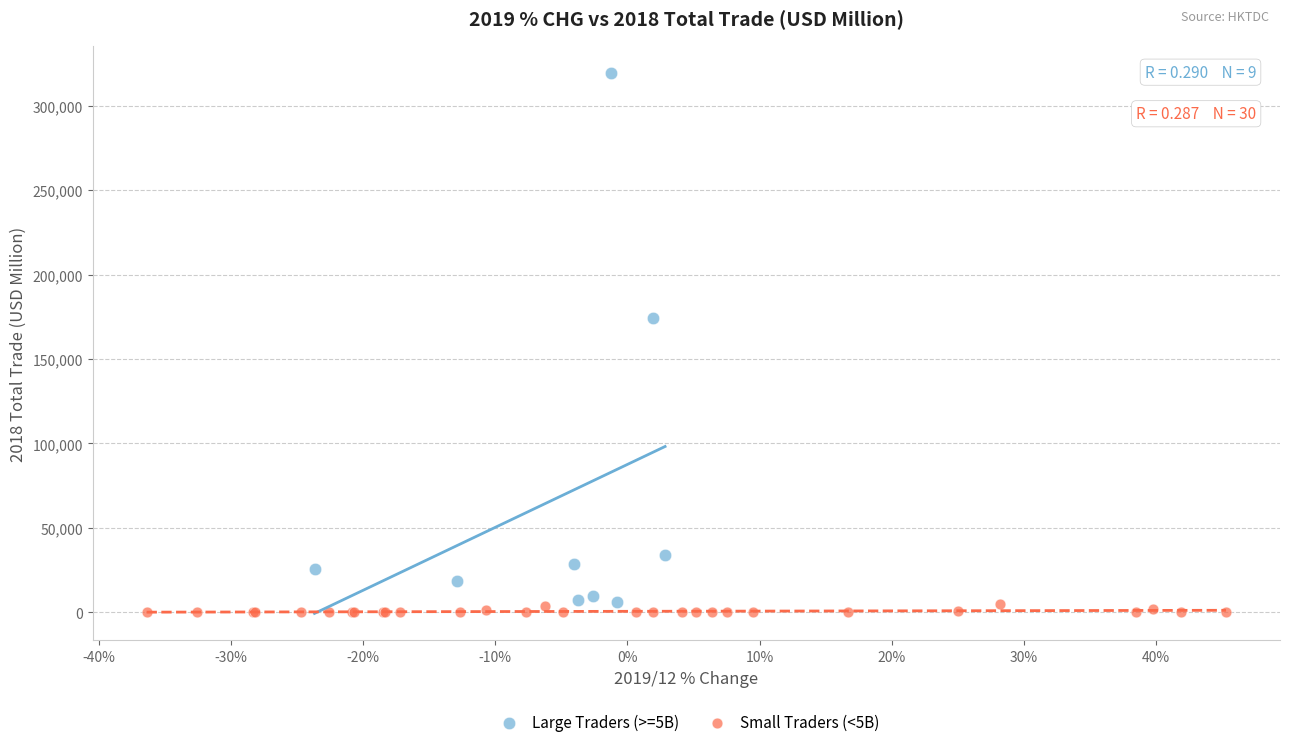

Which series reaches the maximum Y coordinate?

Large Traders (>=5B)